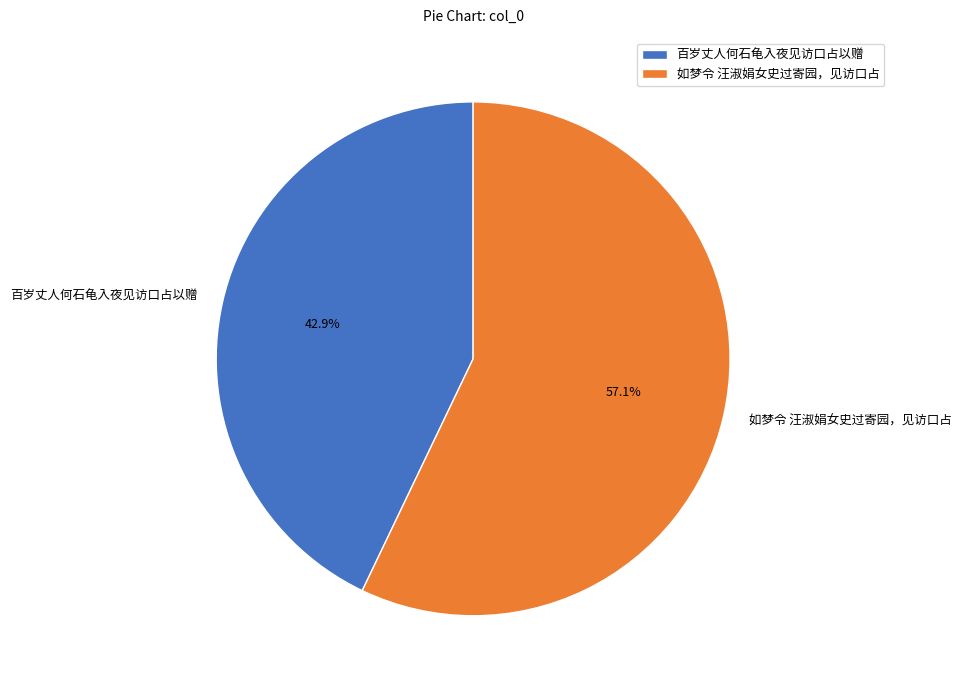

To the nearest percent, what is the difference between the largest and smallest slice percentages?

14%